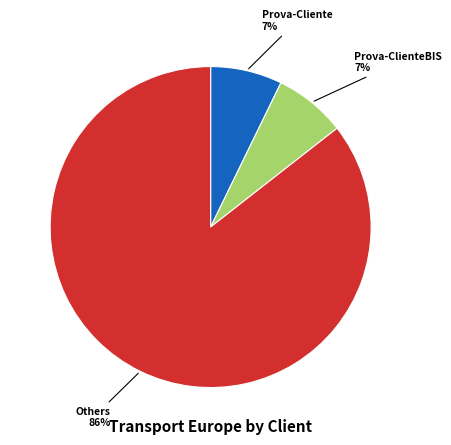

To the nearest percent, what is the average slice percentage?

33%